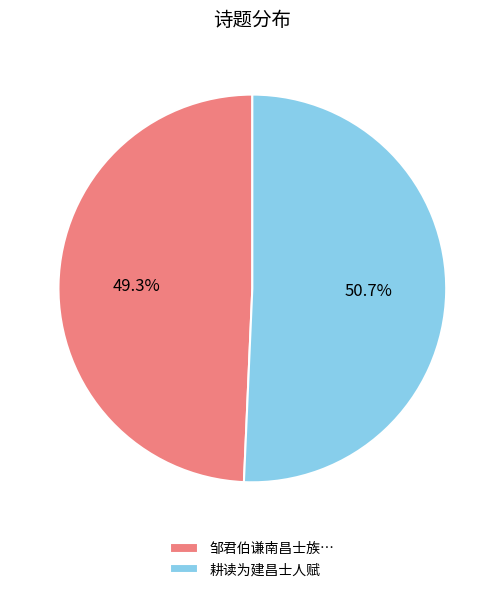

How many segments does this pie chart have?

2